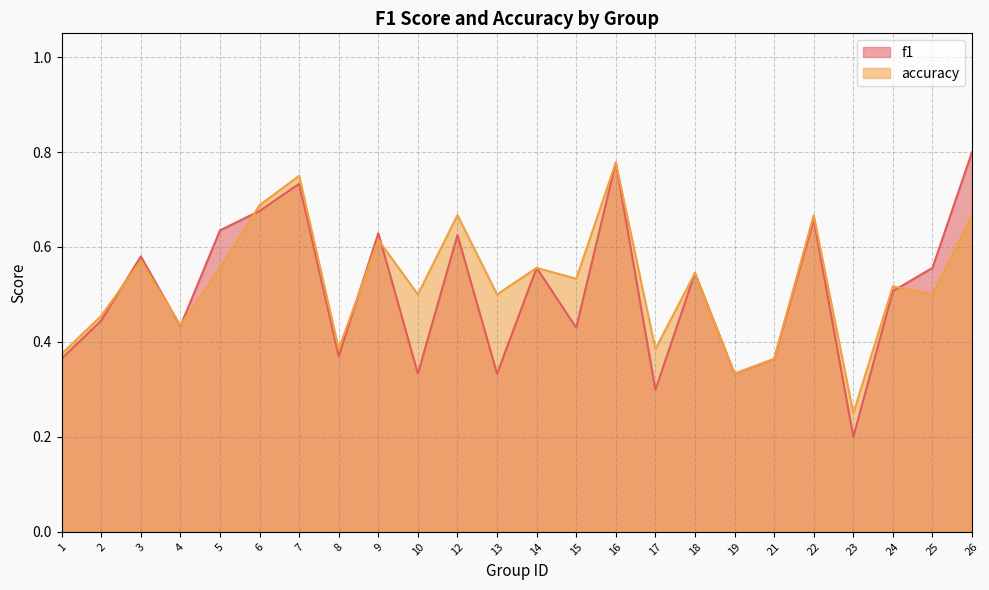

The accuracy series shows 0.6 at 9. True or false?

True